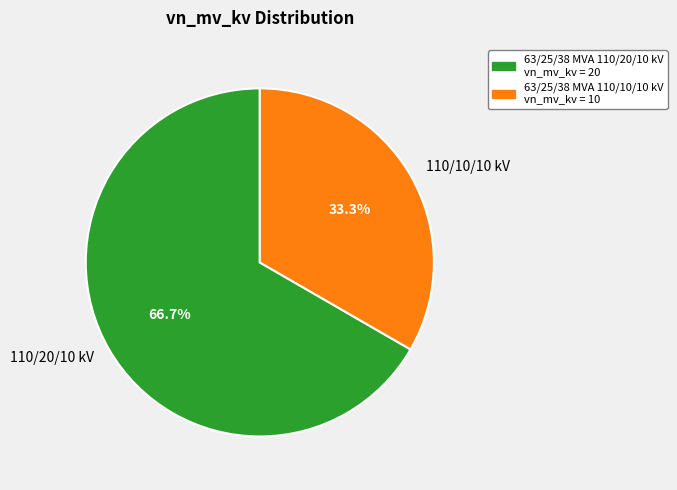

Approximately how many times larger is the value at 110/10/10 kV compared to 110/20/10 kV?

0.5